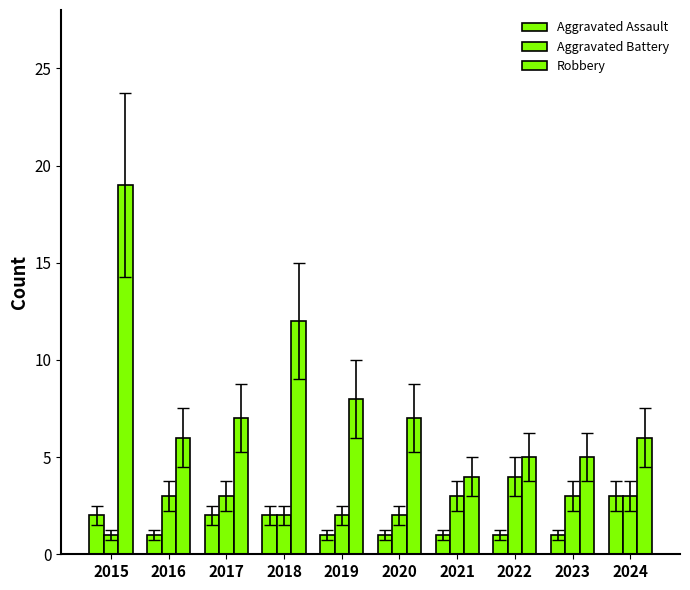

How many series are shown in this chart?

3